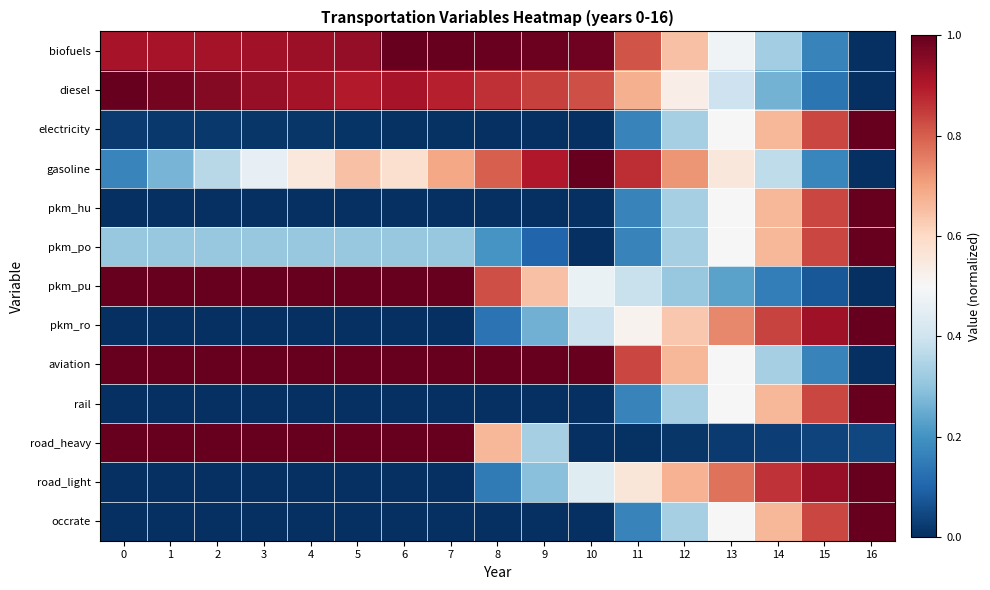

How many data points does each series have?

17